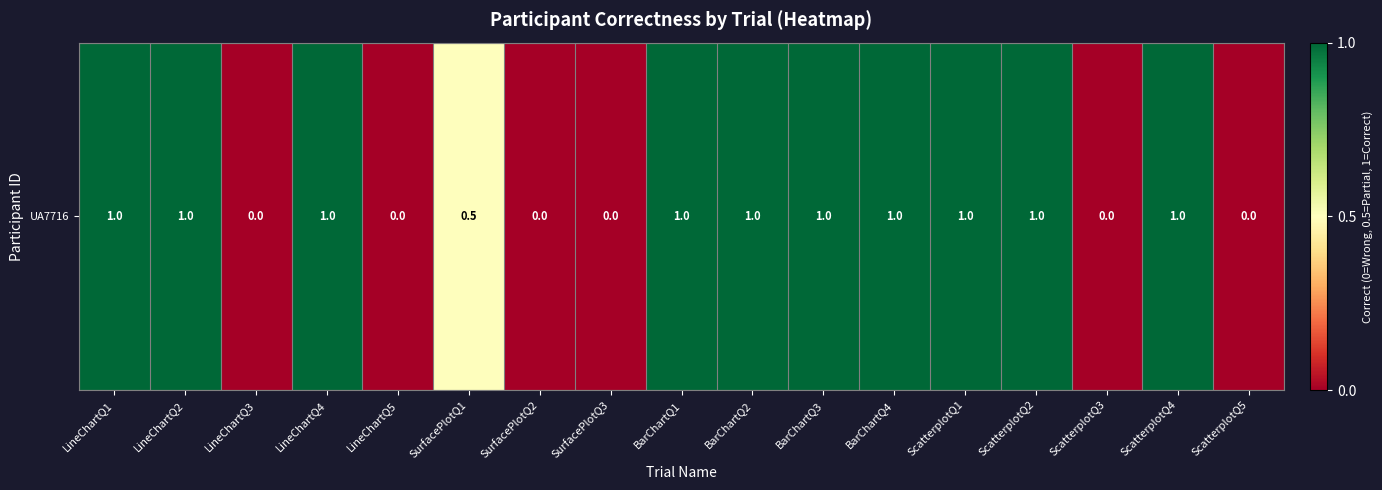

The value at ScatterplotQ3 is -0.5. True or false?

False